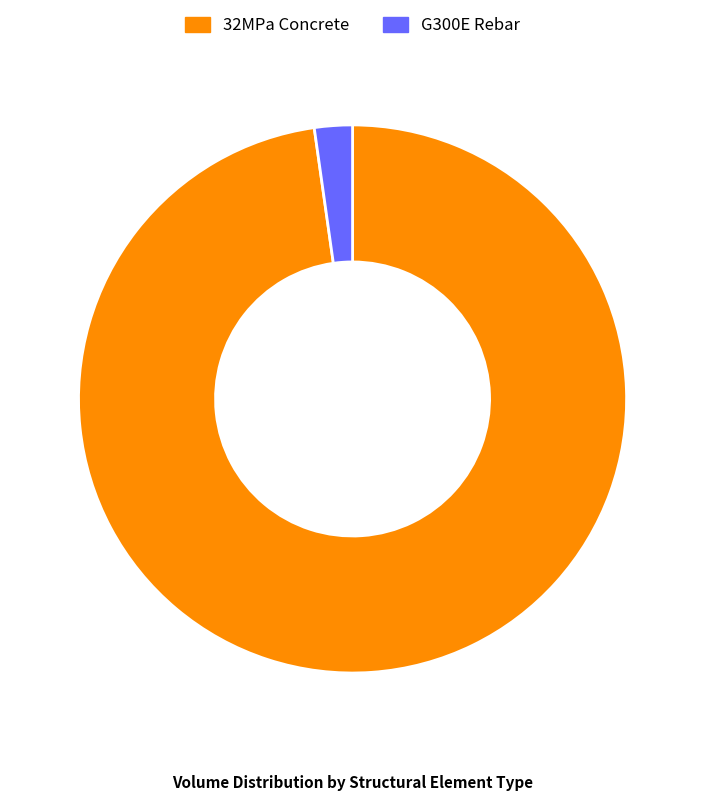

Rank the categories by value from lowest to highest.

G300E Rebar, 32MPa Concrete